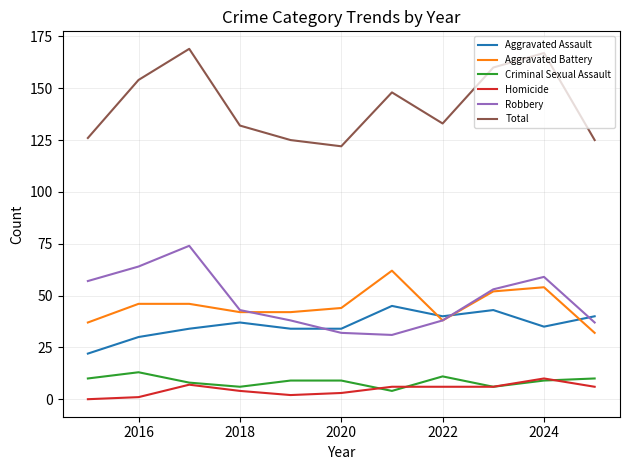

What is the greatest value displayed?

169